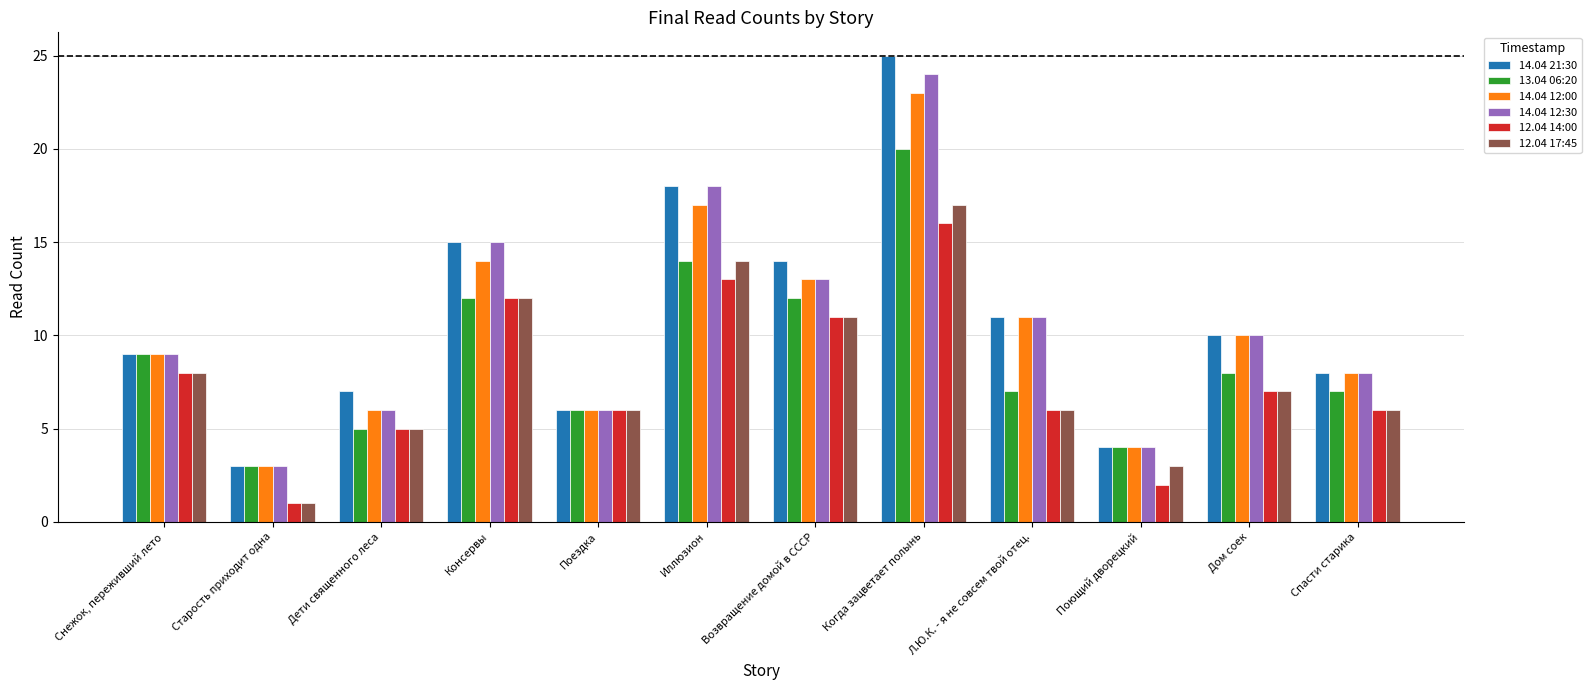

Reading left to right, list all the values displayed in this chart.

14.04 21:30: Снежок, переживший лето=9	Старость приходит одна=3	Дети священного леса=7	Консервы=15	Поездка=6	Иллюзион=18	Возвращение домой в СССР=14	Когда зацветает полынь=25	Л.Ю.К. - я не совсем твой отец.=11	Поющий дворецкий=4	Дом соек=10	Спасти старика=8
13.04 06:20: Снежок, переживший лето=9	Старость приходит одна=3	Дети священного леса=5	Консервы=12	Поездка=6	Иллюзион=14	Возвращение домой в СССР=12	Когда зацветает полынь=20	Л.Ю.К. - я не совсем твой отец.=7	Поющий дворецкий=4	Дом соек=8	Спасти старика=7
14.04 12:00: Снежок, переживший лето=9	Старость приходит одна=3	Дети священного леса=6	Консервы=14	Поездка=6	Иллюзион=17	Возвращение домой в СССР=13	Когда зацветает полынь=23	Л.Ю.К. - я не совсем твой отец.=11	Поющий дворецкий=4	Дом соек=10	Спасти старика=8
14.04 12:30: Снежок, переживший лето=9	Старость приходит одна=3	Дети священного леса=6	Консервы=15	Поездка=6	Иллюзион=18	Возвращение домой в СССР=13	Когда зацветает полынь=24	Л.Ю.К. - я не совсем твой отец.=11	Поющий дворецкий=4	Дом соек=10	Спасти старика=8
12.04 14:00: Снежок, переживший лето=8	Старость приходит одна=1	Дети священного леса=5	Консервы=12	Поездка=6	Иллюзион=13	Возвращение домой в СССР=11	Когда зацветает полынь=16	Л.Ю.К. - я не совсем твой отец.=6	Поющий дворецкий=2	Дом соек=7	Спасти старика=6
12.04 17:45: Снежок, переживший лето=8	Старость приходит одна=1	Дети священного леса=5	Консервы=12	Поездка=6	Иллюзион=14	Возвращение домой в СССР=11	Когда зацветает полынь=17	Л.Ю.К. - я не совсем твой отец.=6	Поющий дворецкий=3	Дом соек=7	Спасти старика=6